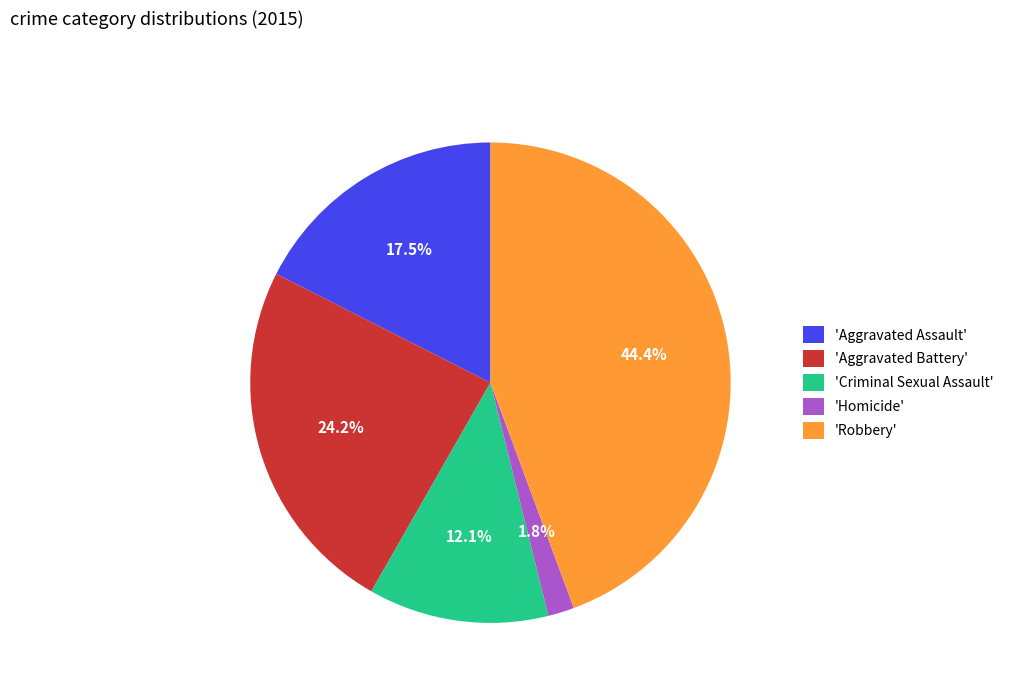

How many slices are in this pie chart?

5